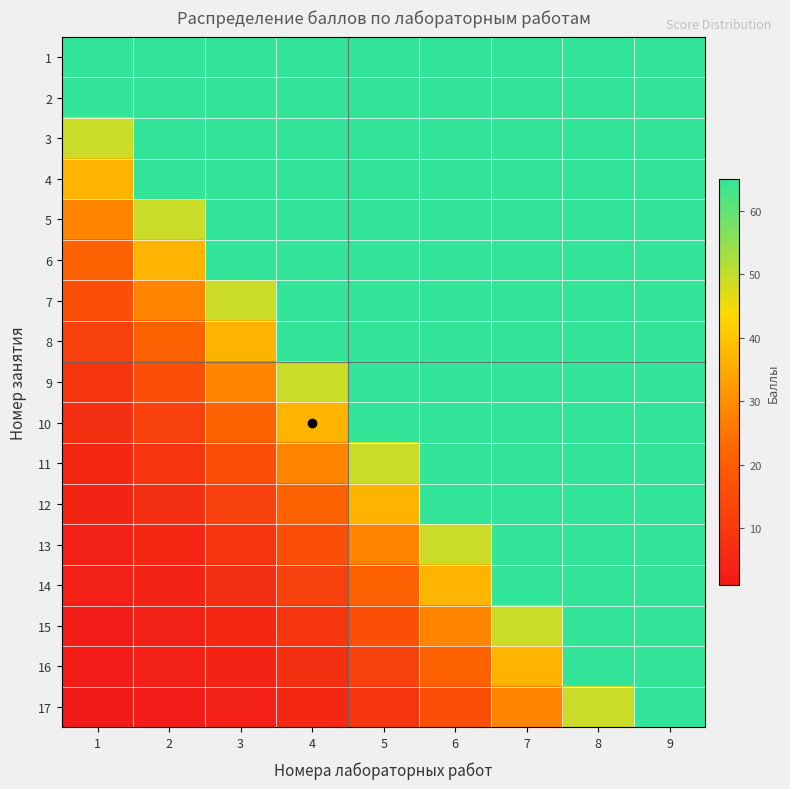

At how many categories does at least one series exceed 58?

9